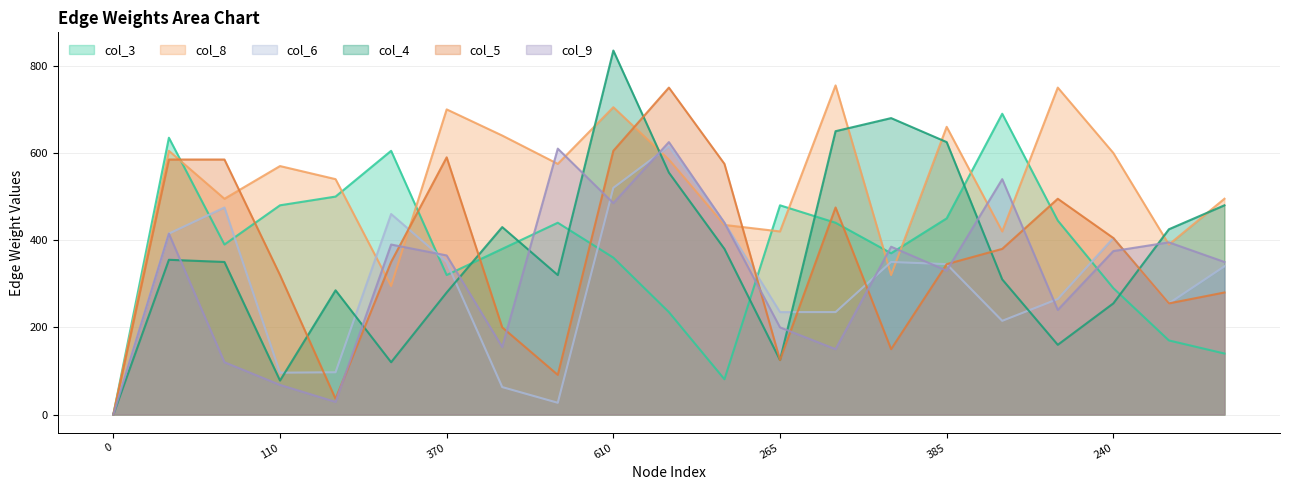

What is the difference between the second highest and minimum values in the col_6 series?

520